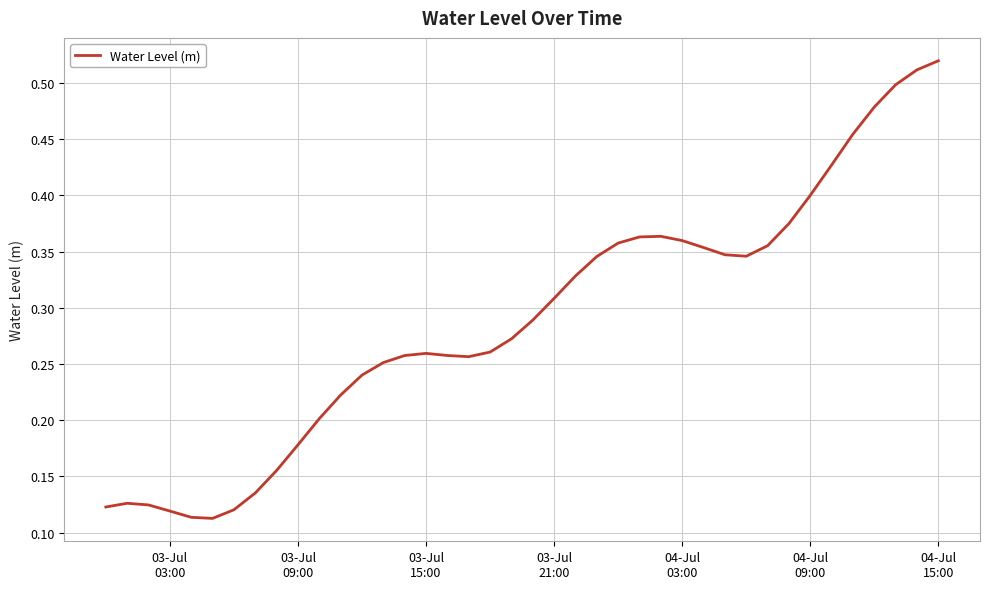

What is the value of the 37th point from the left?

0.5